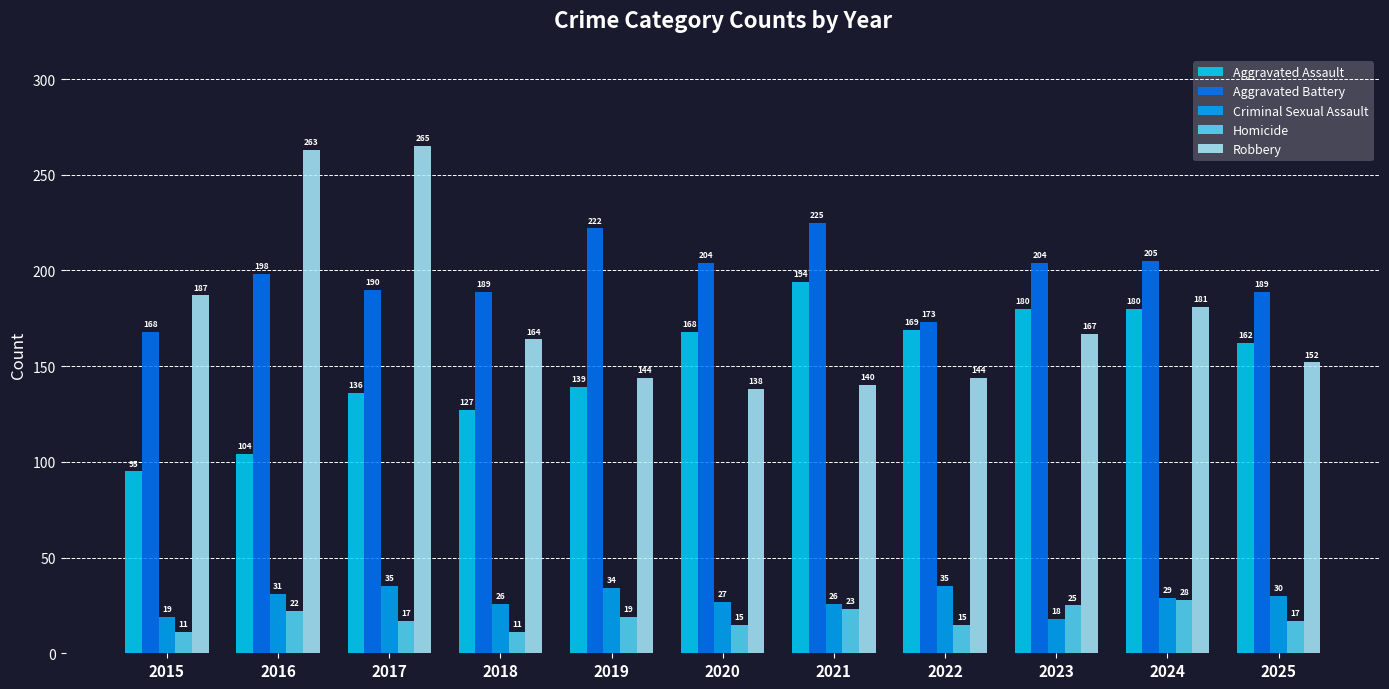

Reading left to right, transcribe all the data shown in this chart.

Aggravated Assault: 2015=95	2016=104	2017=136	2018=127	2019=139	2020=168	2021=194	2022=169	2023=180	2024=180	2025=162
Aggravated Battery: 2015=168	2016=198	2017=190	2018=189	2019=222	2020=204	2021=225	2022=173	2023=204	2024=205	2025=189
Criminal Sexual Assault: 2015=19	2016=31	2017=35	2018=26	2019=34	2020=27	2021=26	2022=35	2023=18	2024=29	2025=30
Homicide: 2015=11	2016=22	2017=17	2018=11	2019=19	2020=15	2021=23	2022=15	2023=25	2024=28	2025=17
Robbery: 2015=187	2016=263	2017=265	2018=164	2019=144	2020=138	2021=140	2022=144	2023=167	2024=181	2025=152